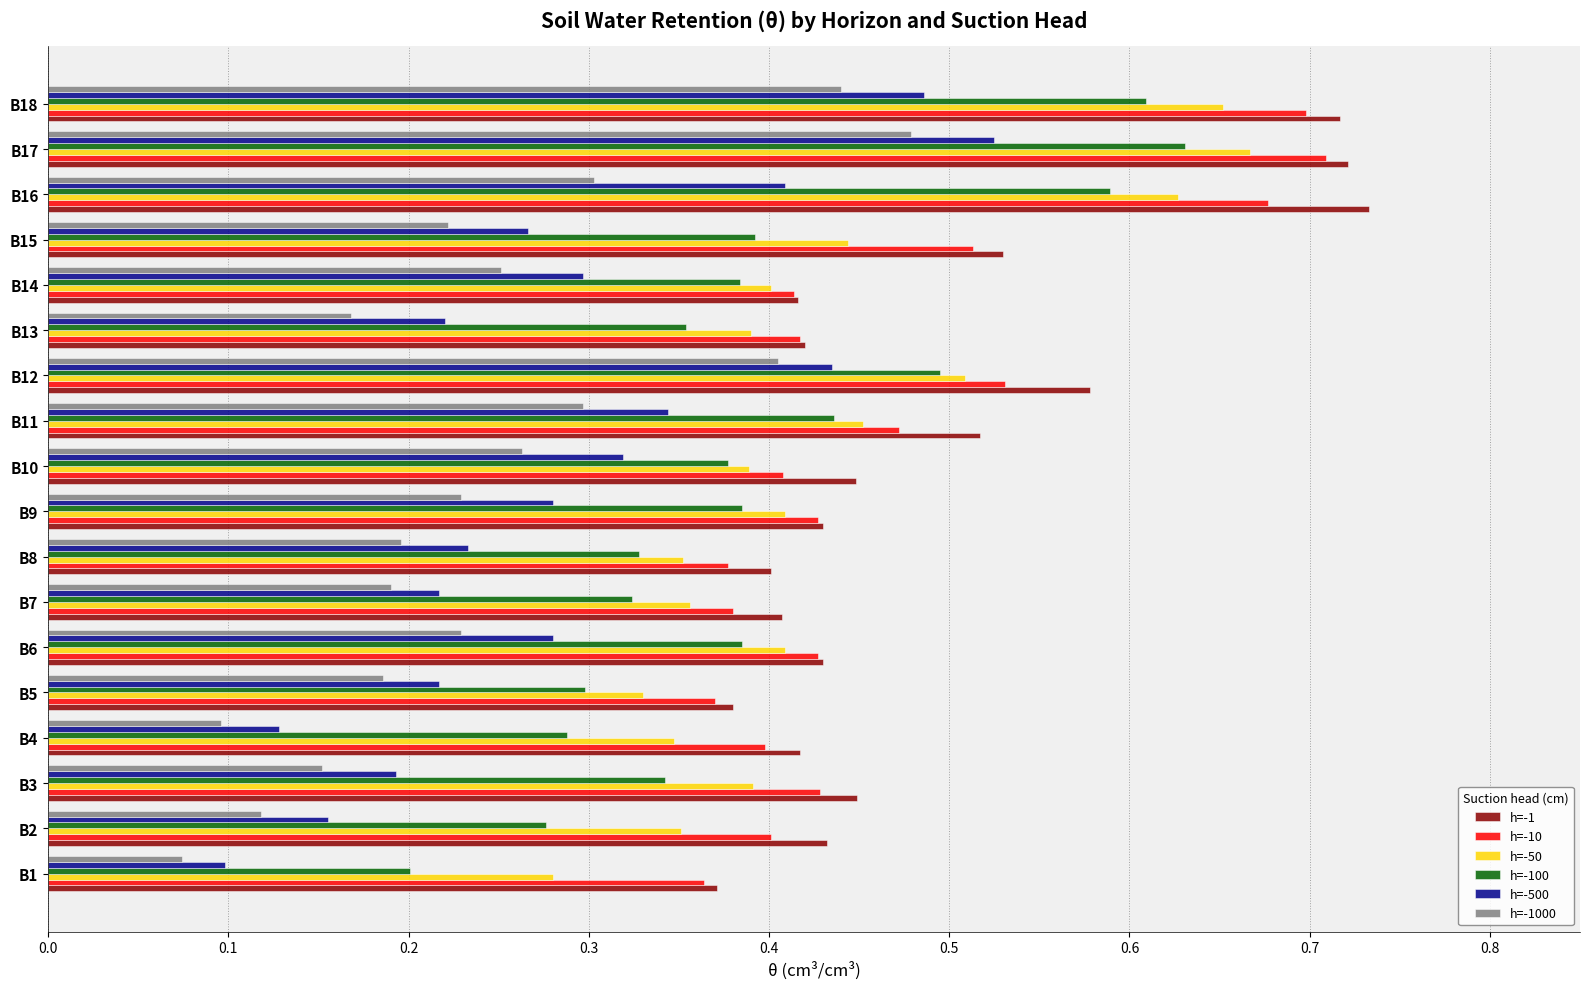

What is the sum of all h=-500 values?

5.1